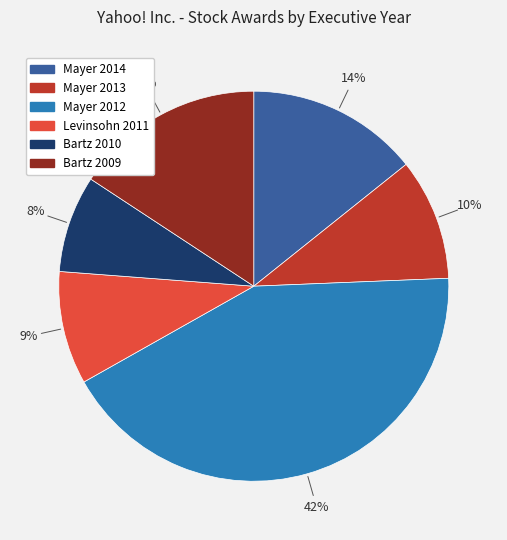

How many slices are in this pie chart?

6